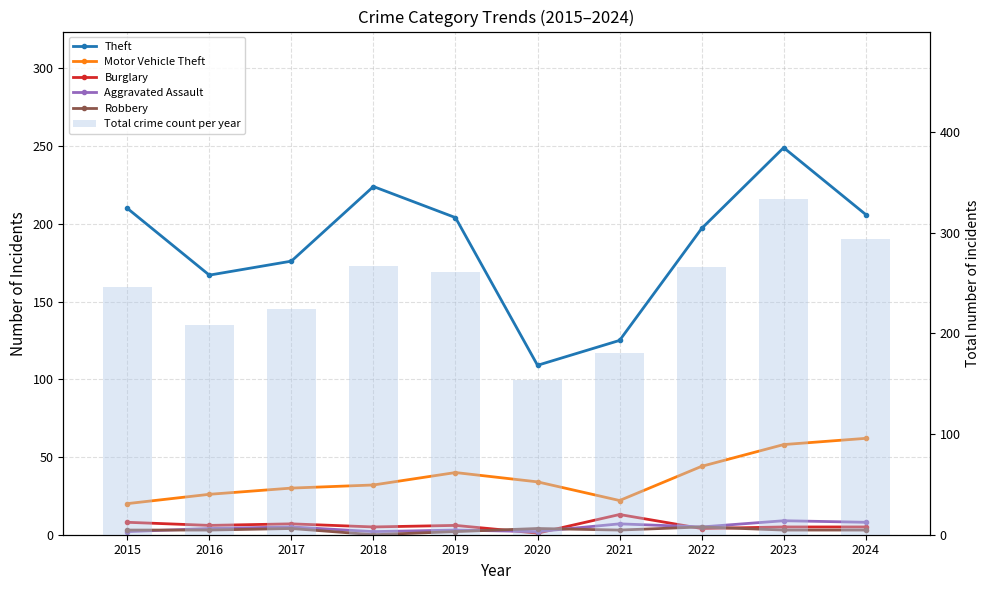

Does the chart contain stacked bars?

No